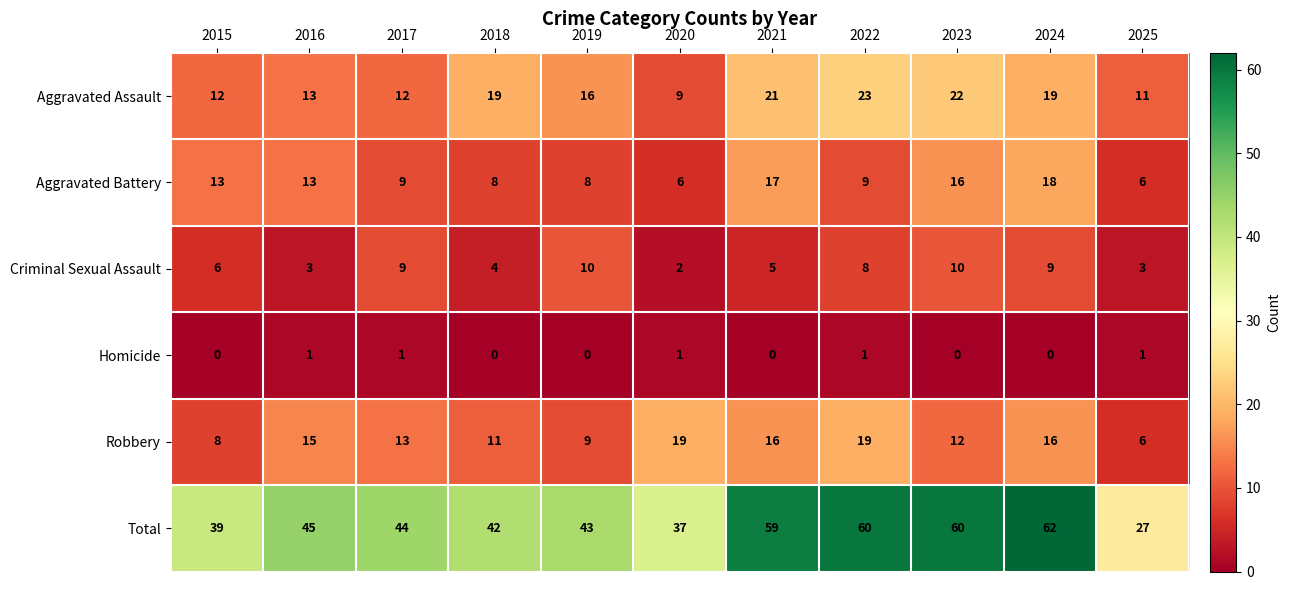

The Total series shows 60 at 2022. True or false?

True